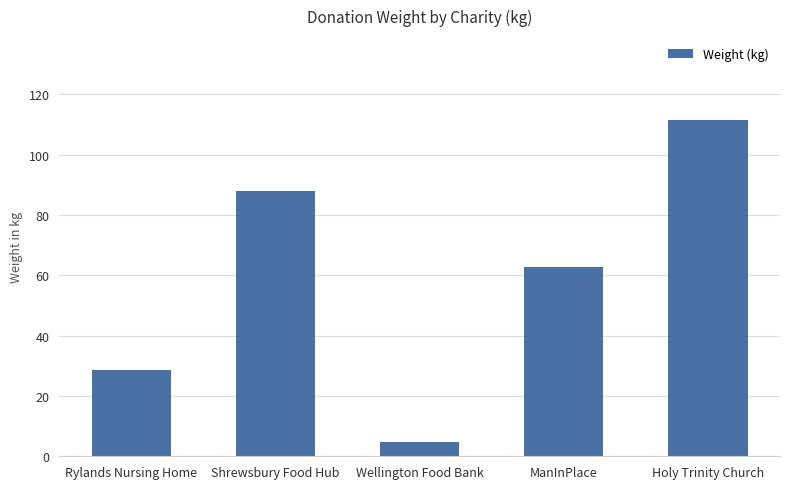

What is the difference between the maximum and minimum values?

106.6